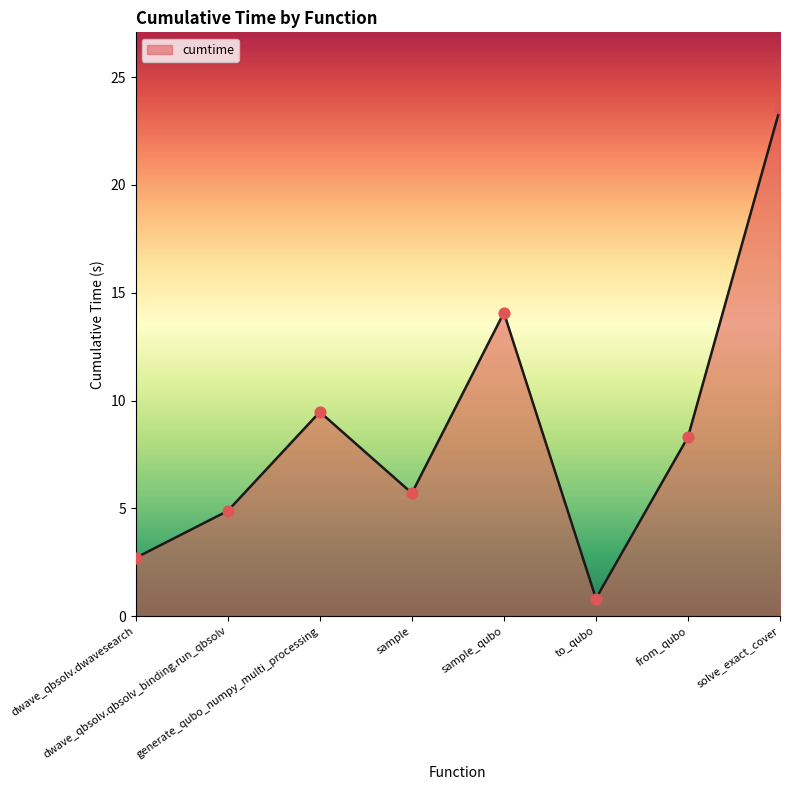

What is the ratio of the value at sample to the value at generate_qubo_numpy_multi_processing?

0.6